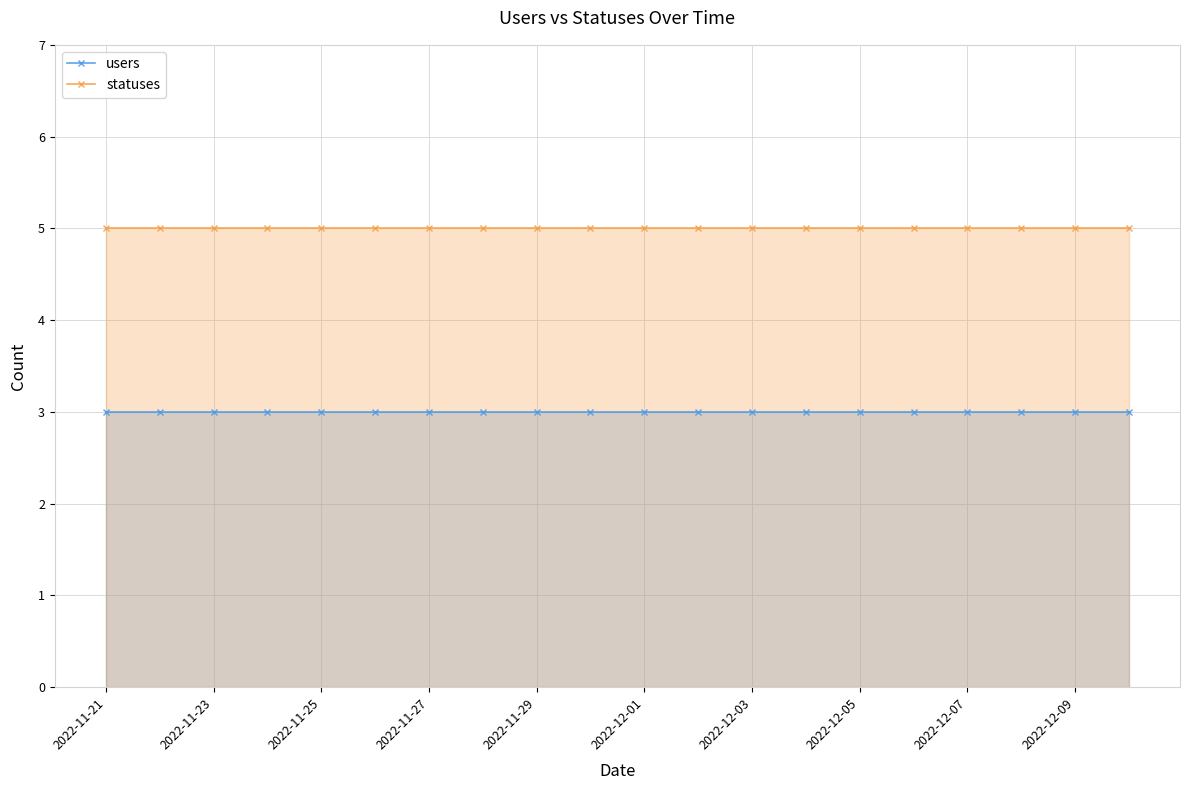

What are all the series names shown in the legend?

users, statuses